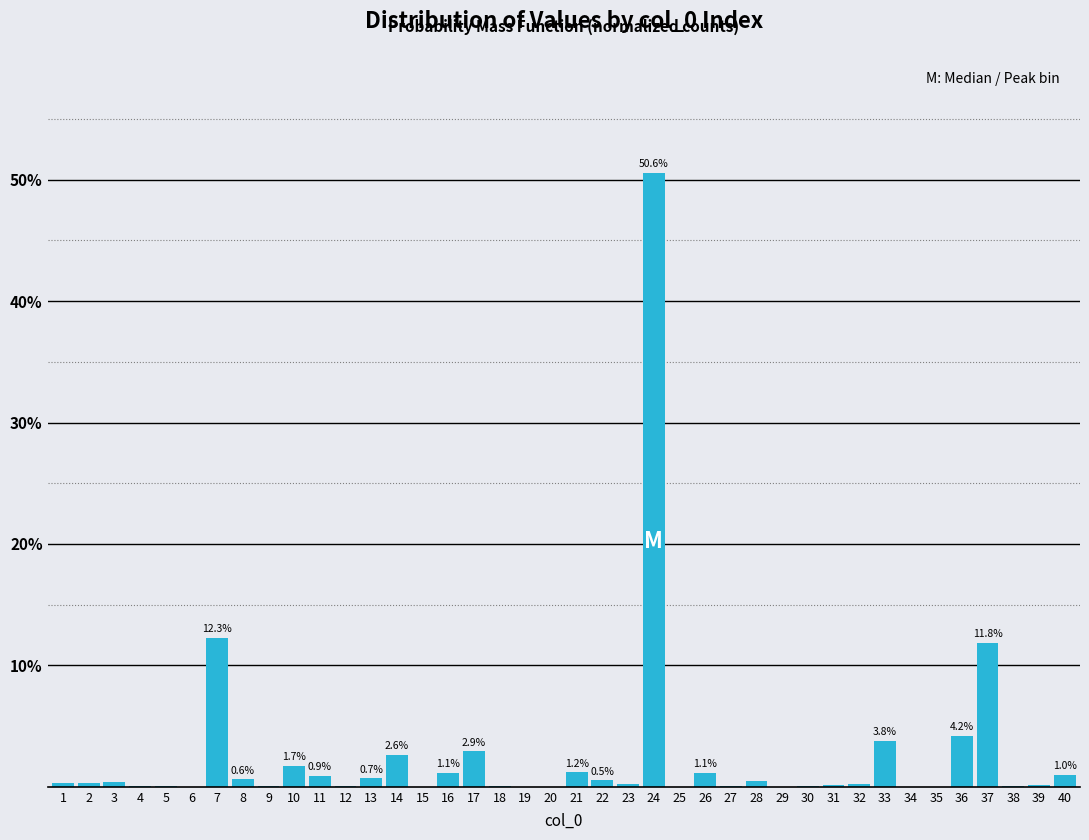

At which category does the chart reach its peak across all series?

24